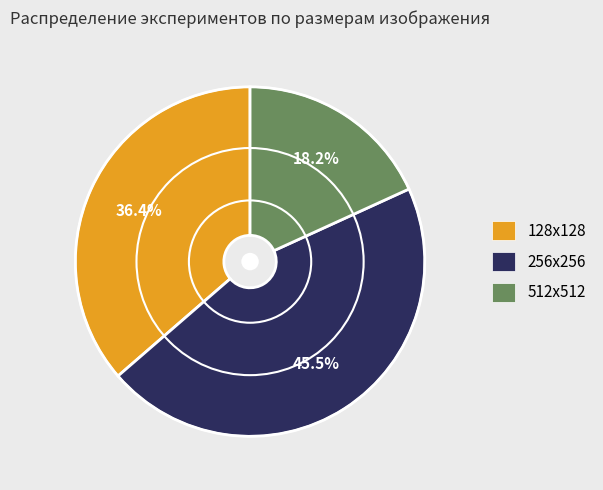

To the nearest percent, what is the combined percentage of 128x128 and 512x512?

55%